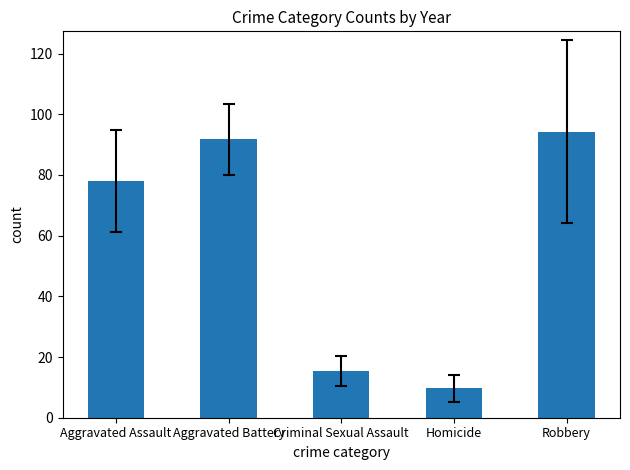

What is the change in value from Criminal Sexual Assault to Homicide?

-5.7